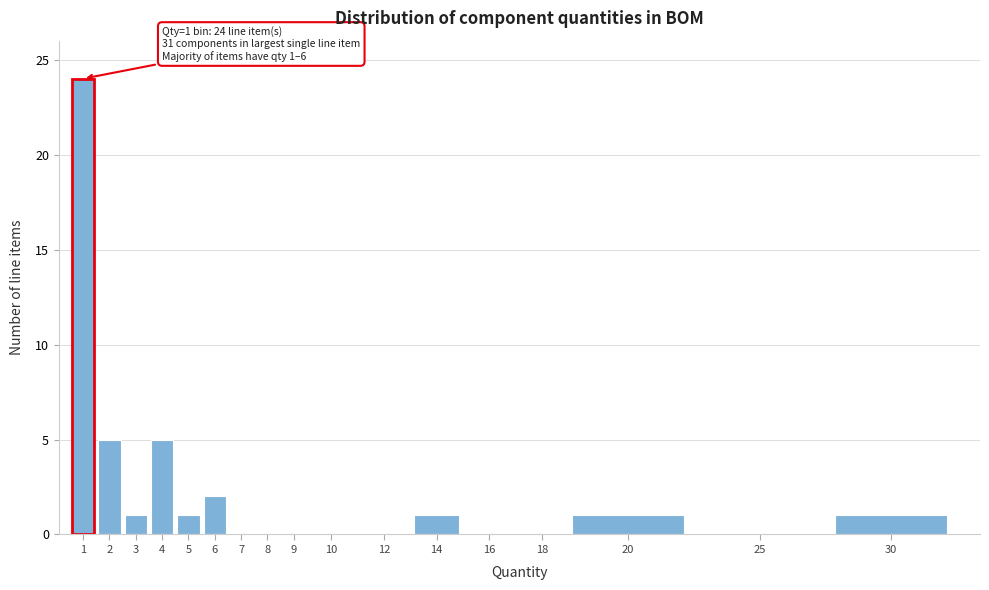

Reading left to right, what are all the values shown in this chart?

1=24	2=5	3=1	4=5	5=1	6=2	7=0	8=0	9=0	10=0	12=0	14=1	16=0	18=0	20=1	25=0	30=1